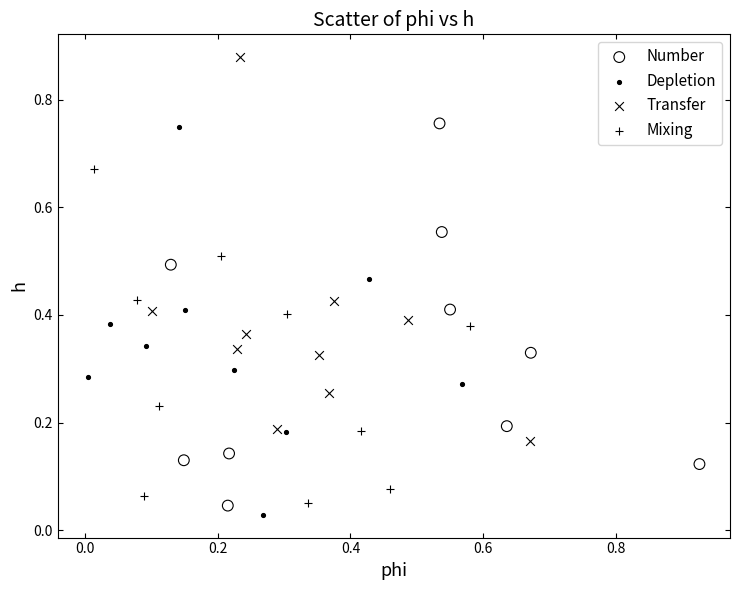

Which series reaches the maximum Y coordinate?

Transfer